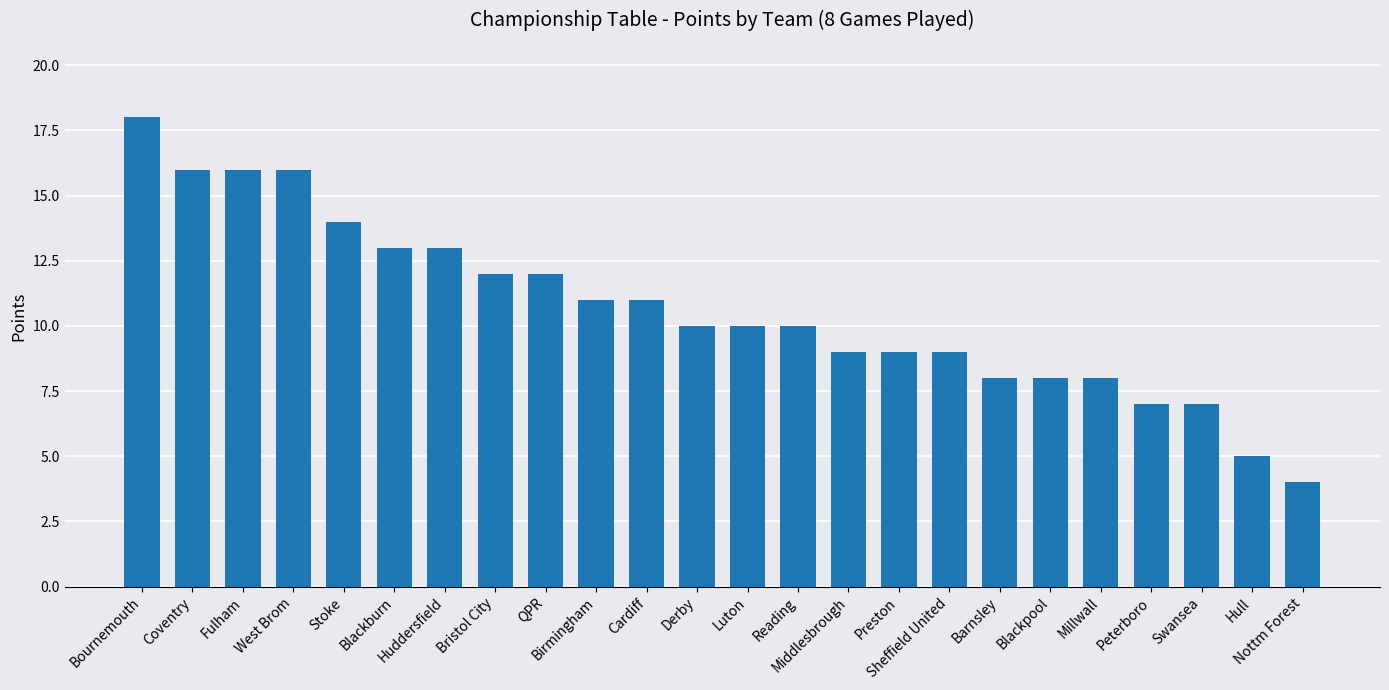

What is the difference between the maximum and minimum values?

14